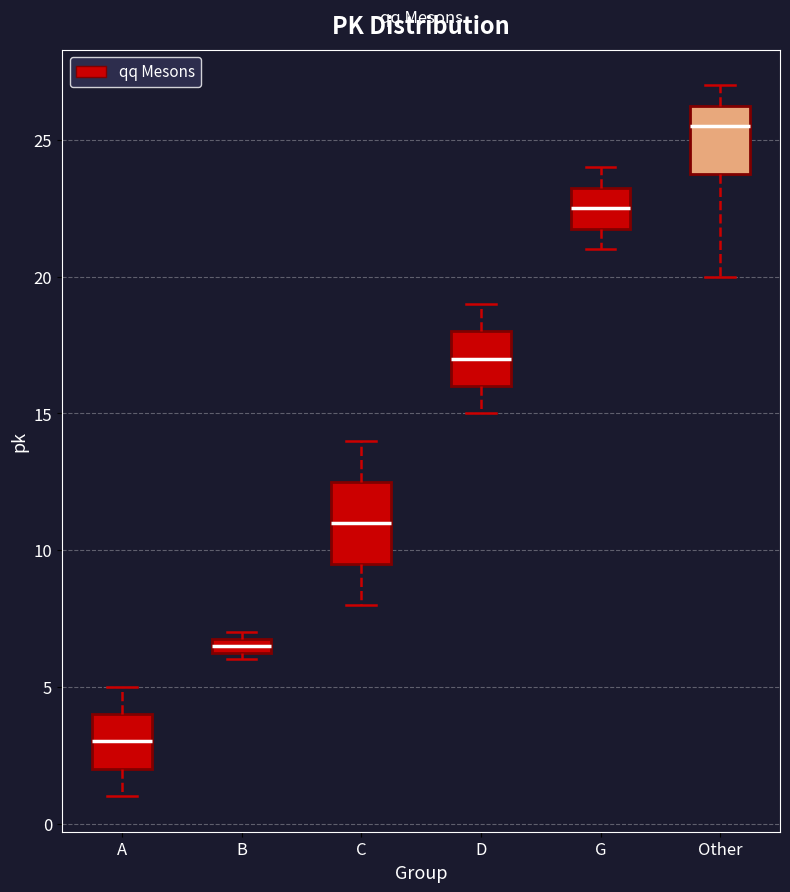

Which box's median line is the lowest?

A